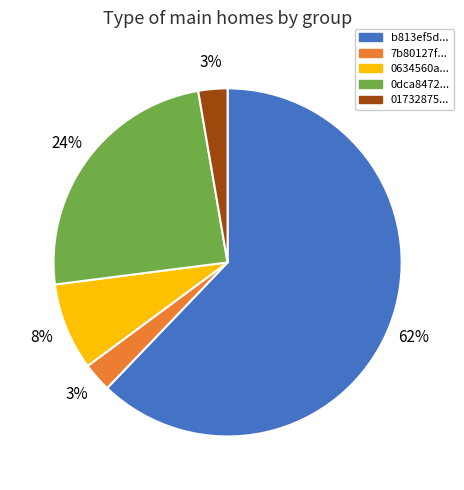

How many slices are in this pie chart?

5